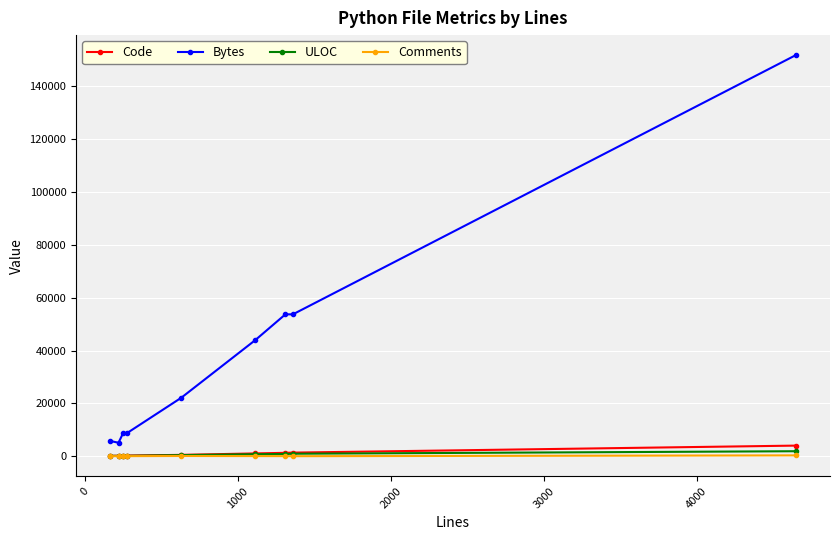

True or false: Comments and Bytes cross at least once.

False